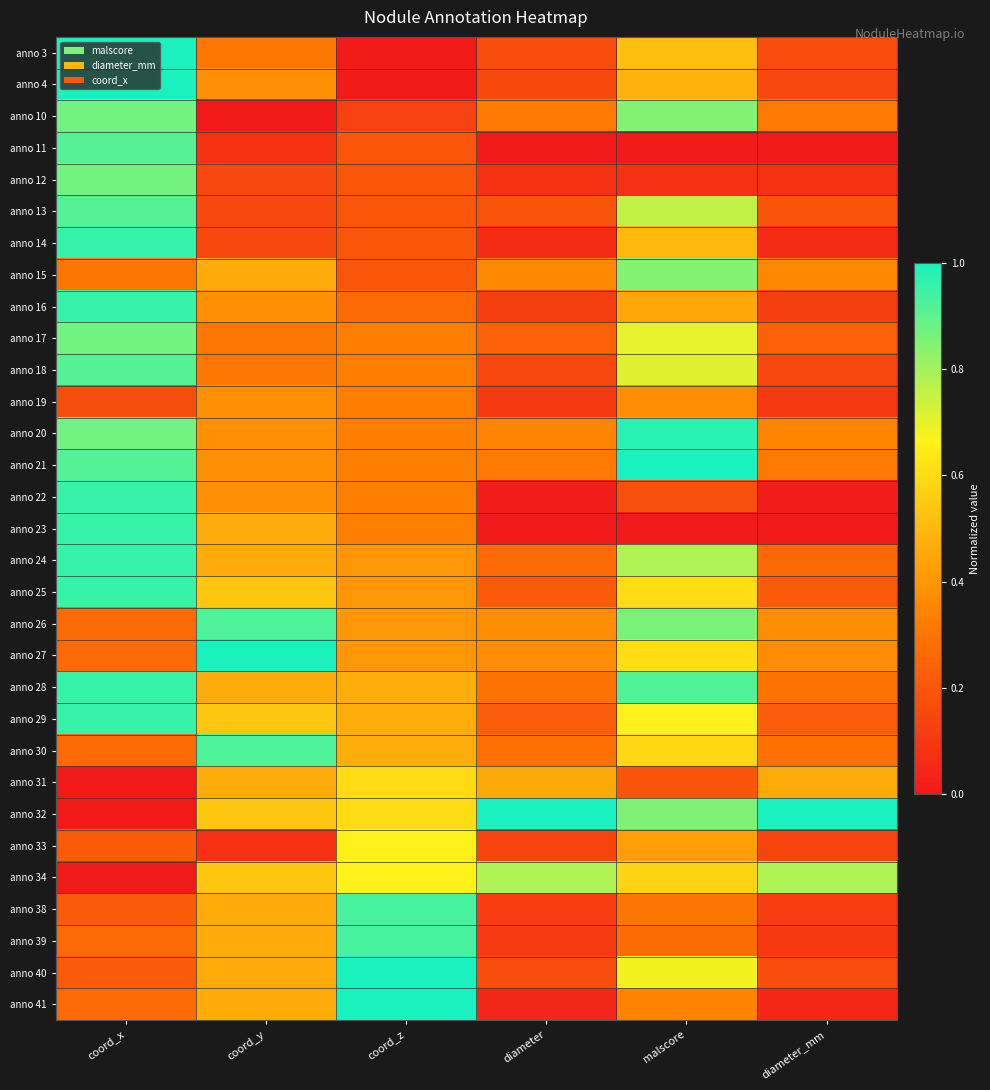

Reading left to right, list all the values displayed in this chart.

anno 3: coord_x=1.0	coord_y=0.3	coord_z=0.0	diameter=0.2	malscore=0.5	diameter_mm=0.2
anno 4: coord_x=1.0	coord_y=0.4	coord_z=0.0	diameter=0.2	malscore=0.5	diameter_mm=0.2
anno 10: coord_x=0.9	coord_y=0.0	coord_z=0.1	diameter=0.3	malscore=0.8	diameter_mm=0.3
anno 11: coord_x=0.9	coord_y=0.1	coord_z=0.2	diameter=0.0	malscore=0.0	diameter_mm=0.0
anno 12: coord_x=0.9	coord_y=0.2	coord_z=0.2	diameter=0.1	malscore=0.1	diameter_mm=0.1
anno 13: coord_x=0.9	coord_y=0.2	coord_z=0.2	diameter=0.2	malscore=0.8	diameter_mm=0.2
anno 14: coord_x=1.0	coord_y=0.2	coord_z=0.2	diameter=0.1	malscore=0.5	diameter_mm=0.1
anno 15: coord_x=0.3	coord_y=0.5	coord_z=0.2	diameter=0.4	malscore=0.8	diameter_mm=0.4
anno 16: coord_x=1.0	coord_y=0.4	coord_z=0.3	diameter=0.1	malscore=0.4	diameter_mm=0.1
anno 17: coord_x=0.9	coord_y=0.3	coord_z=0.3	diameter=0.2	malscore=0.7	diameter_mm=0.2
anno 18: coord_x=0.9	coord_y=0.3	coord_z=0.3	diameter=0.1	malscore=0.7	diameter_mm=0.1
anno 19: coord_x=0.2	coord_y=0.4	coord_z=0.3	diameter=0.1	malscore=0.4	diameter_mm=0.1
anno 20: coord_x=0.9	coord_y=0.4	coord_z=0.3	diameter=0.3	malscore=1.0	diameter_mm=0.3
anno 21: coord_x=0.9	coord_y=0.4	coord_z=0.3	diameter=0.3	malscore=1.0	diameter_mm=0.3
anno 22: coord_x=1.0	coord_y=0.4	coord_z=0.3	diameter=0.0	malscore=0.2	diameter_mm=0.0
anno 23: coord_x=1.0	coord_y=0.5	coord_z=0.3	diameter=0.0	malscore=0.0	diameter_mm=0.0
anno 24: coord_x=1.0	coord_y=0.5	coord_z=0.4	diameter=0.3	malscore=0.8	diameter_mm=0.3
anno 25: coord_x=1.0	coord_y=0.5	coord_z=0.4	diameter=0.2	malscore=0.6	diameter_mm=0.2
anno 26: coord_x=0.3	coord_y=0.9	coord_z=0.4	diameter=0.4	malscore=0.9	diameter_mm=0.4
anno 27: coord_x=0.3	coord_y=1.0	coord_z=0.4	diameter=0.4	malscore=0.6	diameter_mm=0.4
anno 28: coord_x=1.0	coord_y=0.5	coord_z=0.5	diameter=0.3	malscore=0.9	diameter_mm=0.3
anno 29: coord_x=1.0	coord_y=0.5	coord_z=0.5	diameter=0.2	malscore=0.7	diameter_mm=0.2
anno 30: coord_x=0.3	coord_y=0.9	coord_z=0.5	diameter=0.3	malscore=0.6	diameter_mm=0.3
anno 31: coord_x=0.0	coord_y=0.5	coord_z=0.6	diameter=0.5	malscore=0.2	diameter_mm=0.5
anno 32: coord_x=0.0	coord_y=0.5	coord_z=0.6	diameter=1.0	malscore=0.9	diameter_mm=1.0
anno 33: coord_x=0.2	coord_y=0.1	coord_z=0.7	diameter=0.1	malscore=0.4	diameter_mm=0.1
anno 34: coord_x=0.0	coord_y=0.5	coord_z=0.7	diameter=0.8	malscore=0.6	diameter_mm=0.8
anno 38: coord_x=0.2	coord_y=0.5	coord_z=0.9	diameter=0.1	malscore=0.3	diameter_mm=0.1
anno 39: coord_x=0.3	coord_y=0.5	coord_z=0.9	diameter=0.1	malscore=0.3	diameter_mm=0.1
anno 40: coord_x=0.2	coord_y=0.5	coord_z=1.0	diameter=0.2	malscore=0.7	diameter_mm=0.2
anno 41: coord_x=0.3	coord_y=0.5	coord_z=1.0	diameter=0.0	malscore=0.3	diameter_mm=0.0